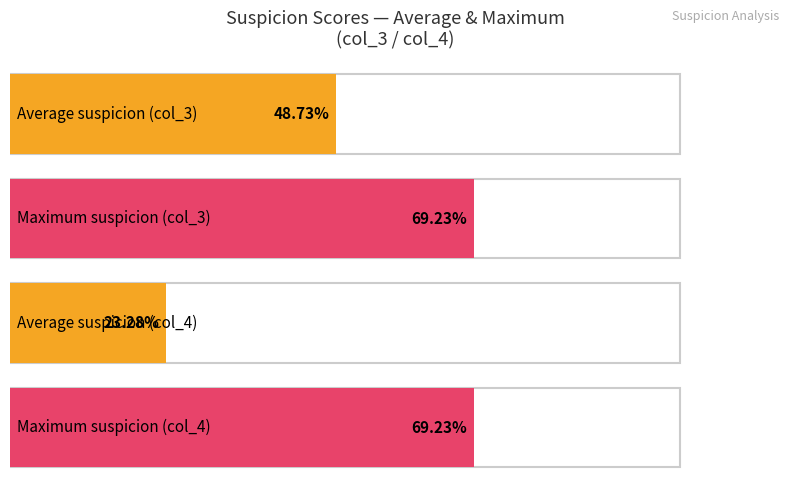

How many bars are there in each group?

2